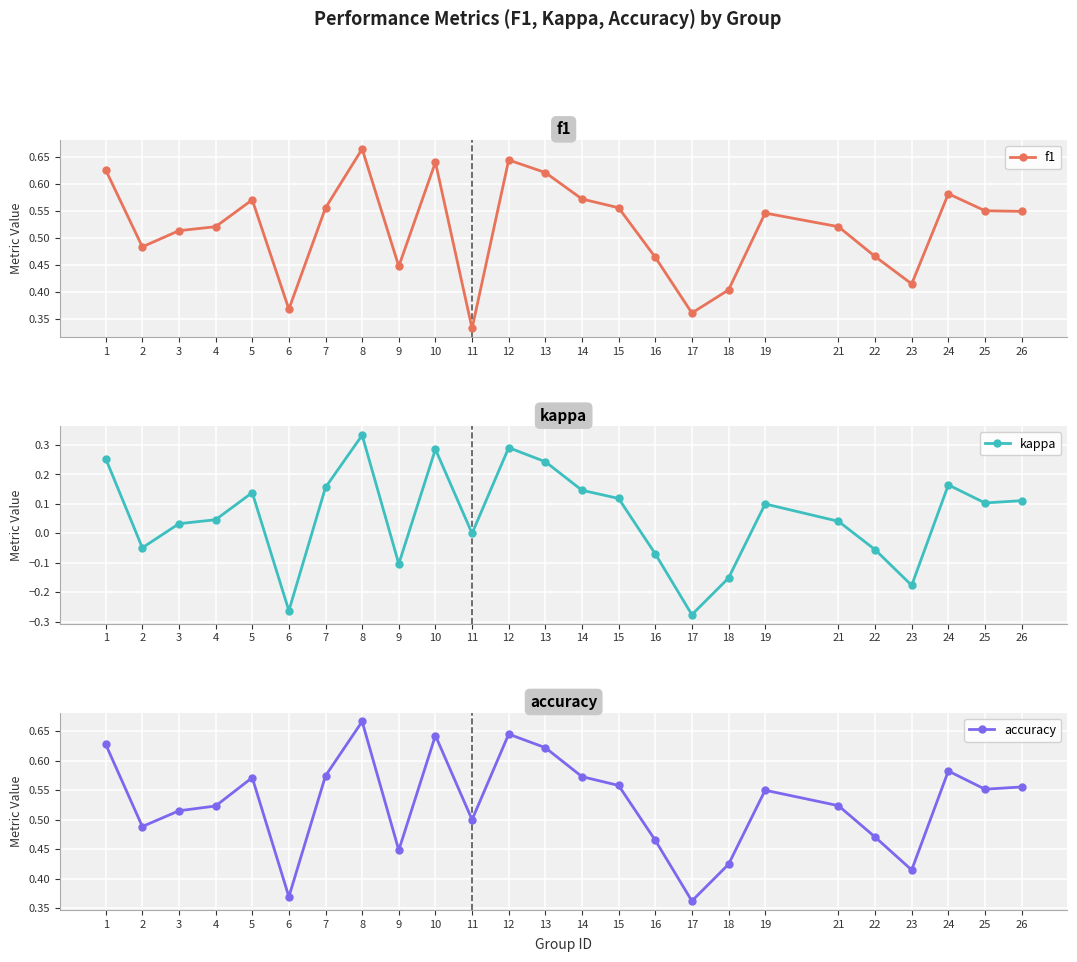

What is the sum of all accuracy values?

13.2